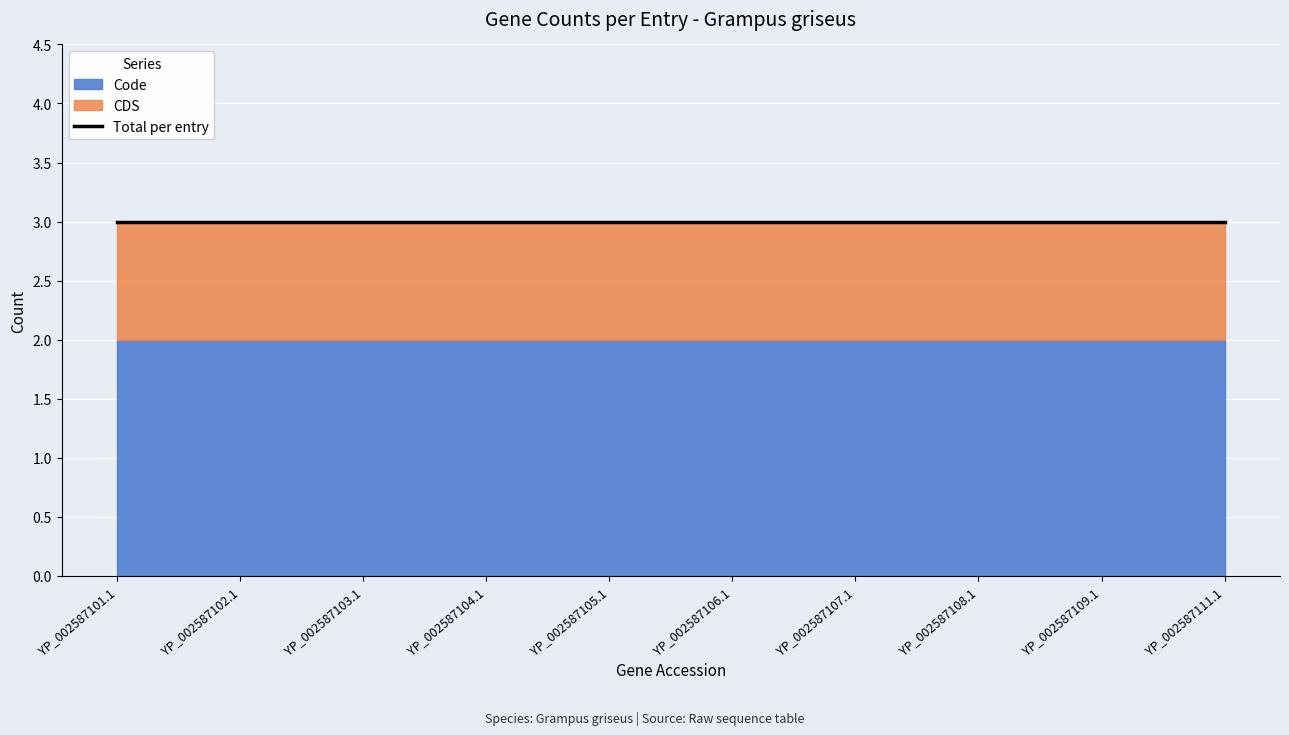

True or false: CDS has more than 0 interior local peaks.

False